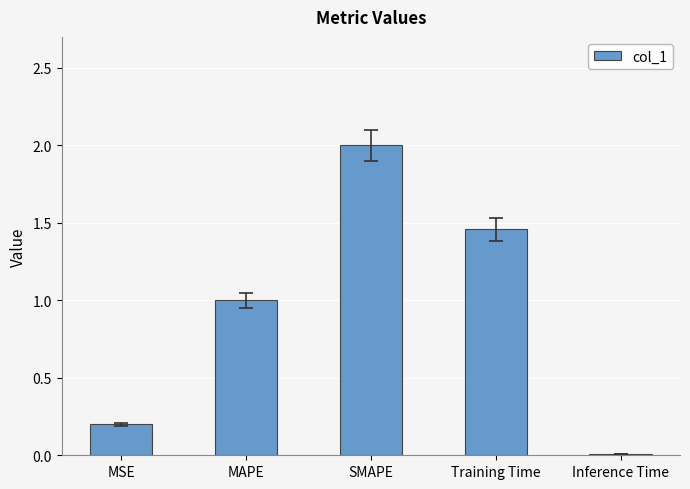

Is it true that the value at Inference Time is 0.0?

True